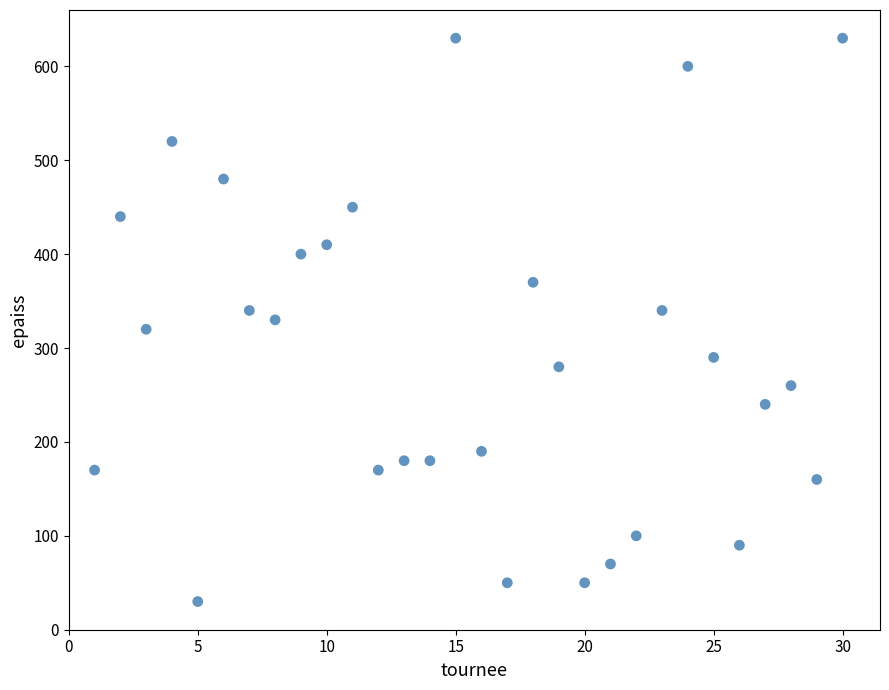

What is the range of Y values (max minus min)?

600